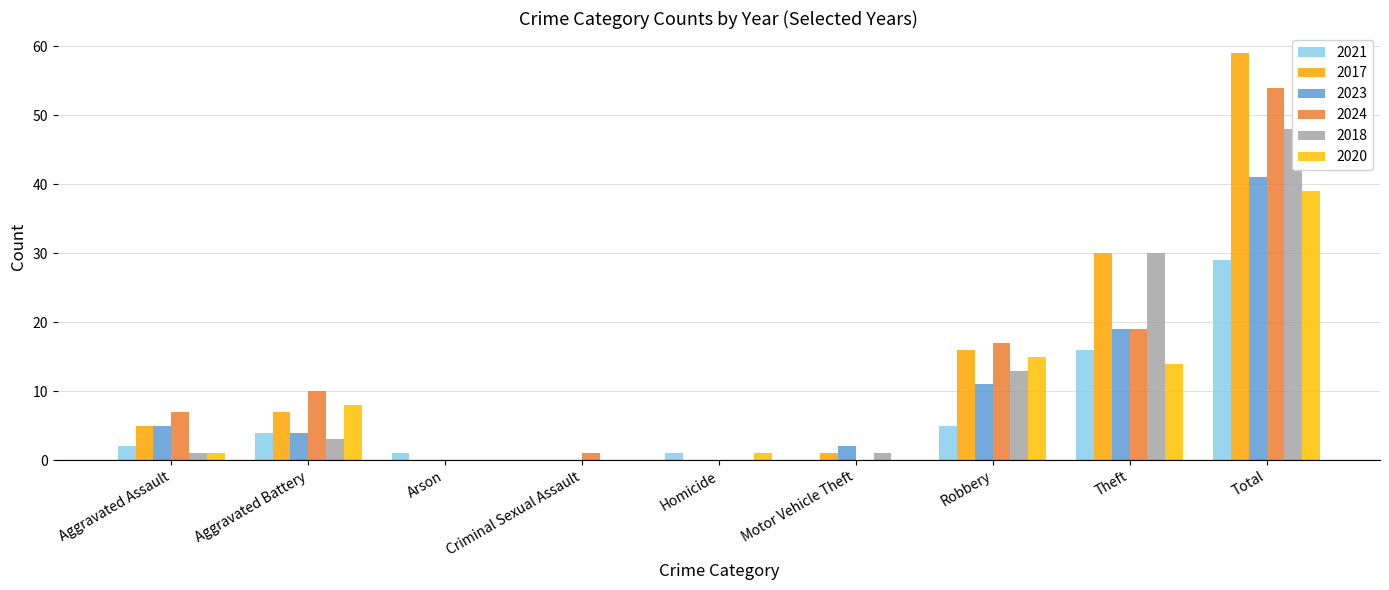

At which category is the sum across all series the highest?

Total